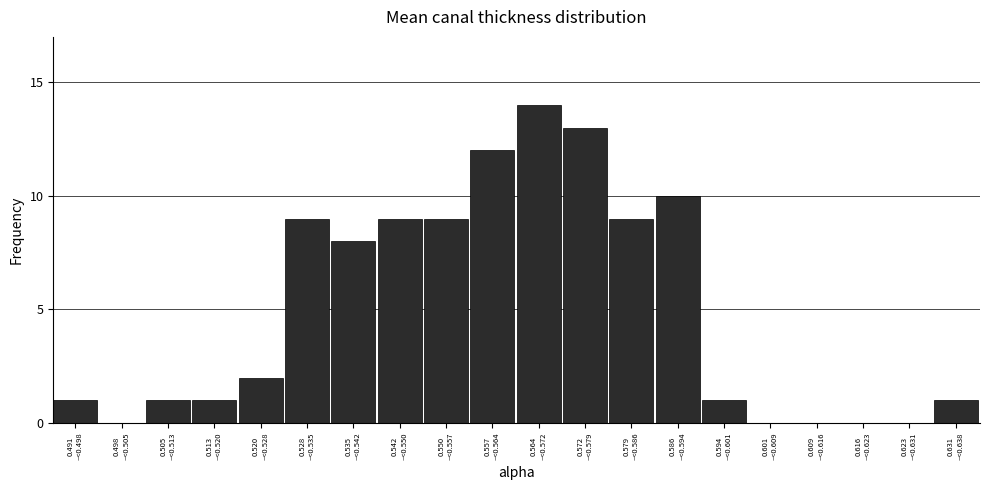

What is the maximum value shown in the chart?

14